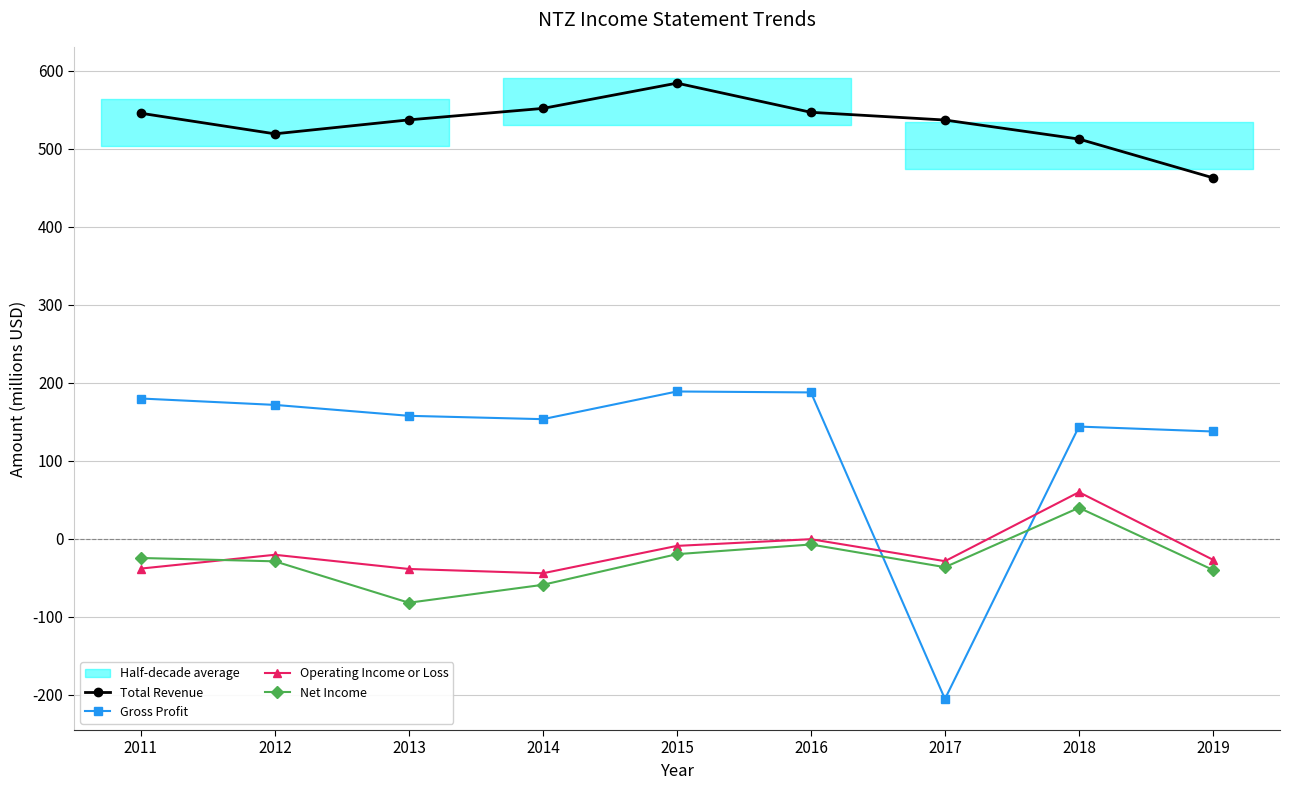

How many values in the Gross Profit series are below 157?

4